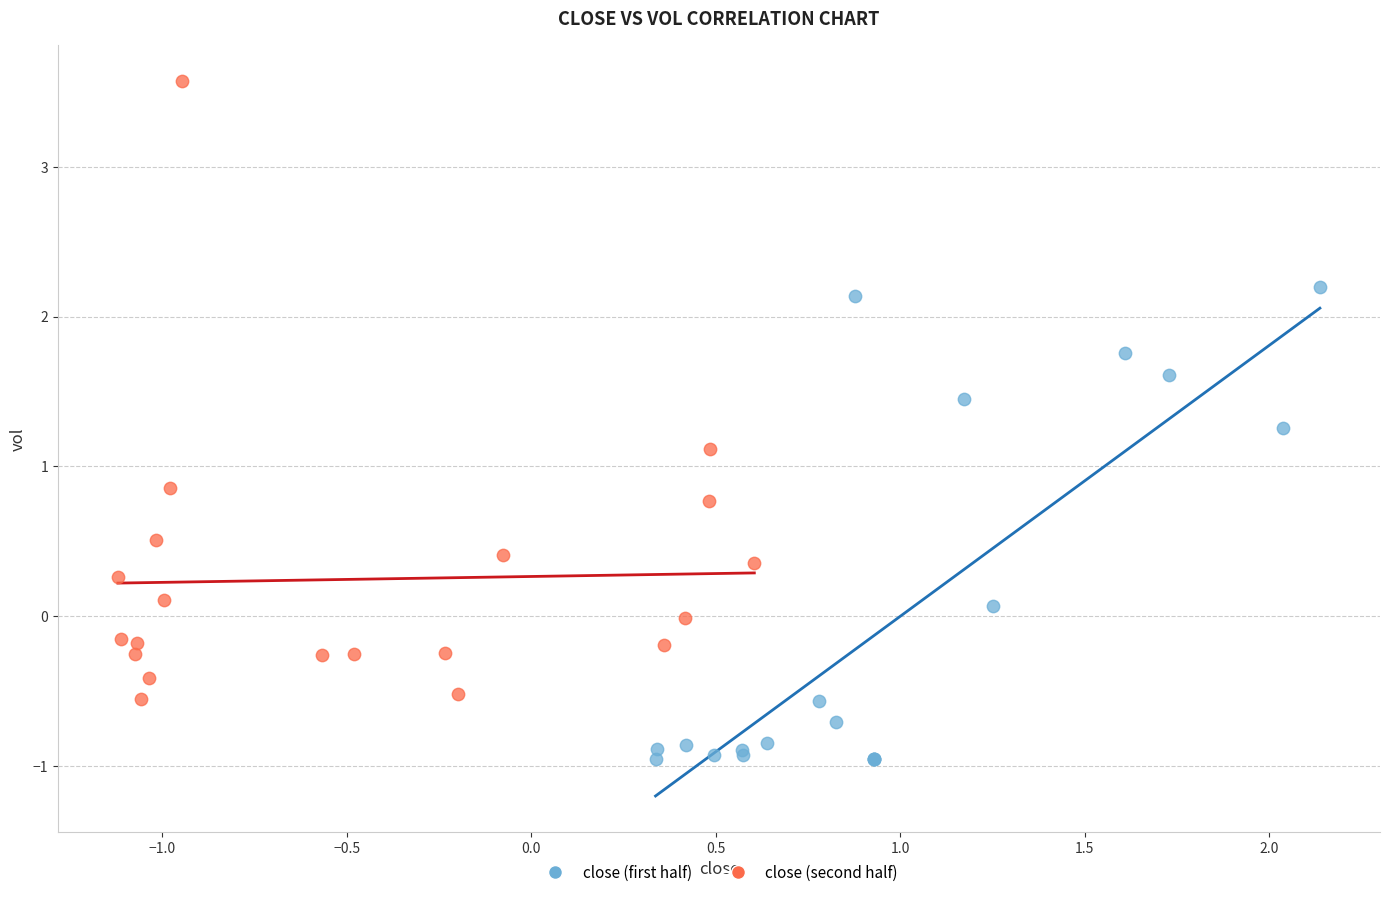

Which series reaches the minimum Y coordinate?

close (first half)